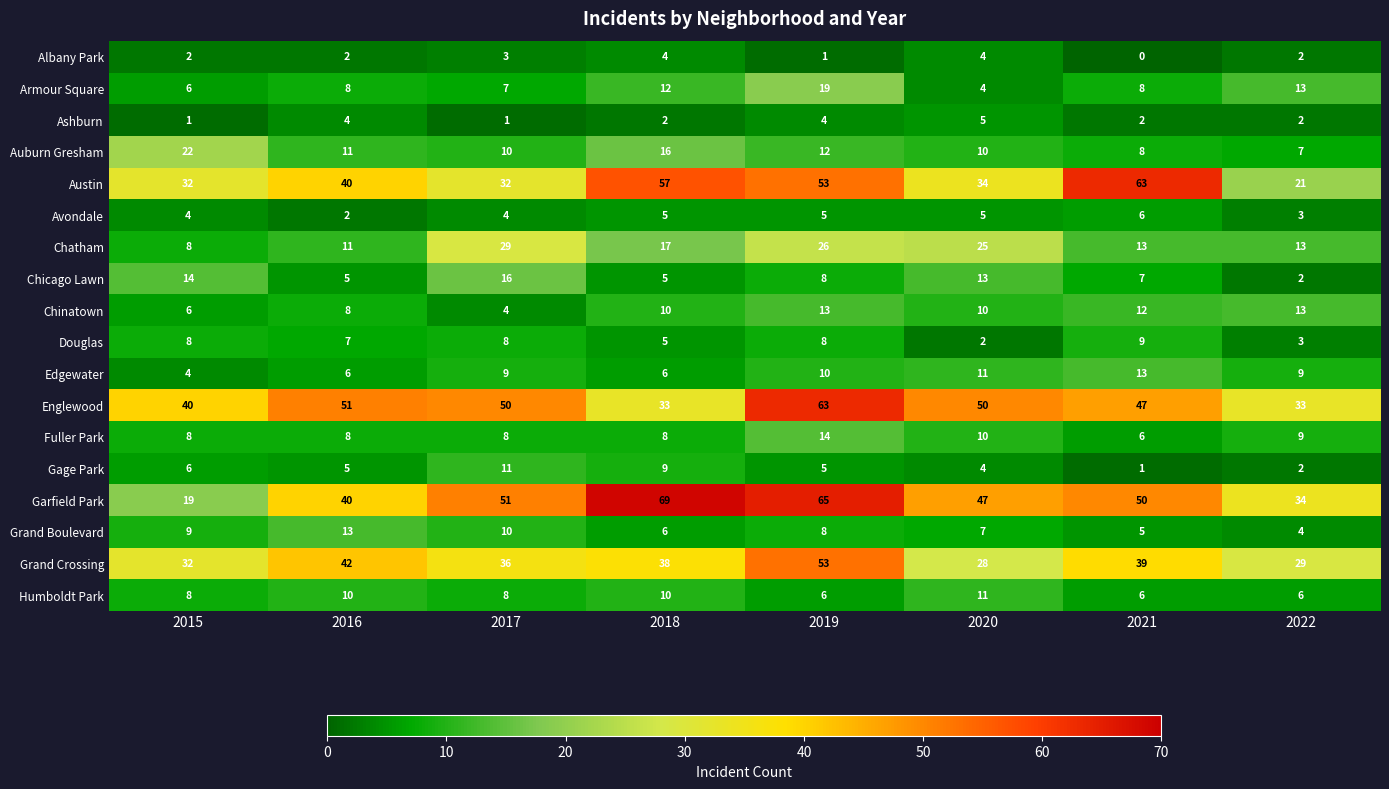

True or false: Chinatown has a value of 4 at 2017.

True